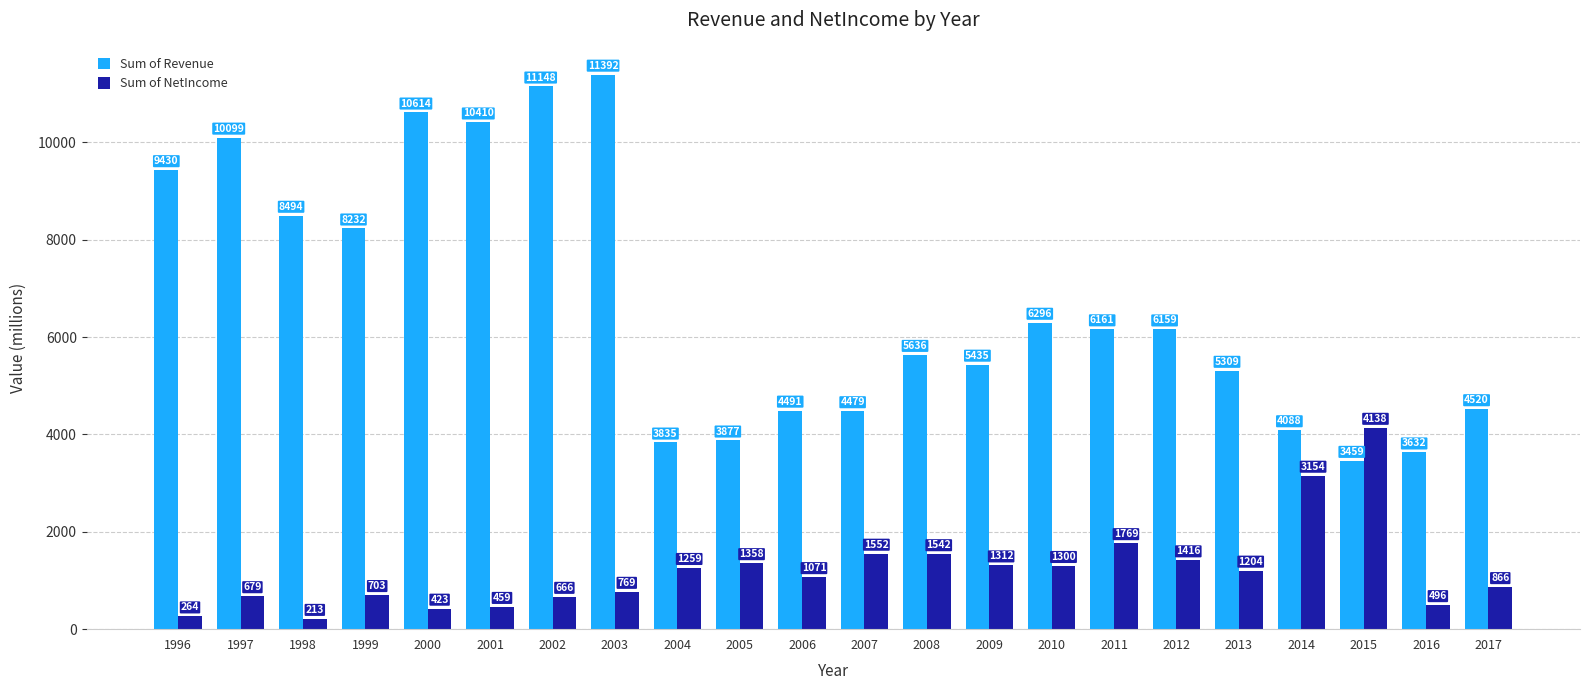

Does the chart contain any negative values?

No